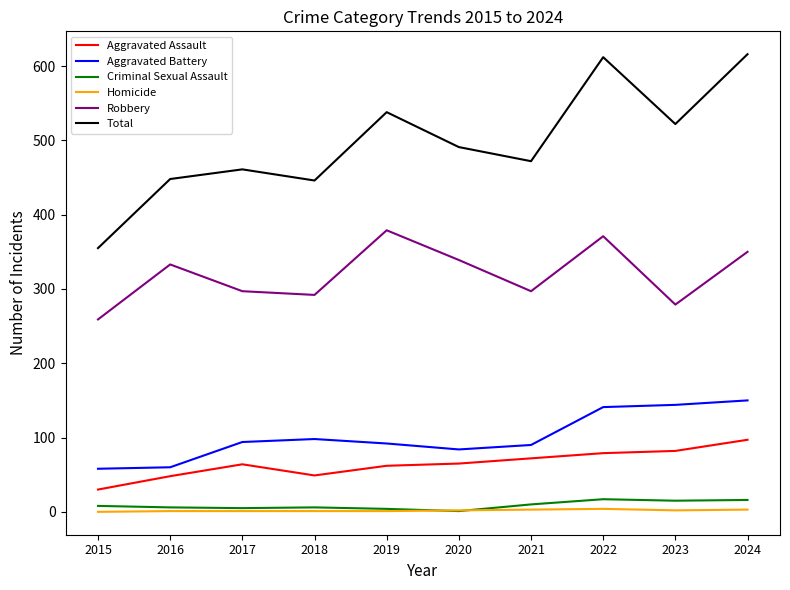

Which category has the lowest value in the Aggravated Assault series?

2015